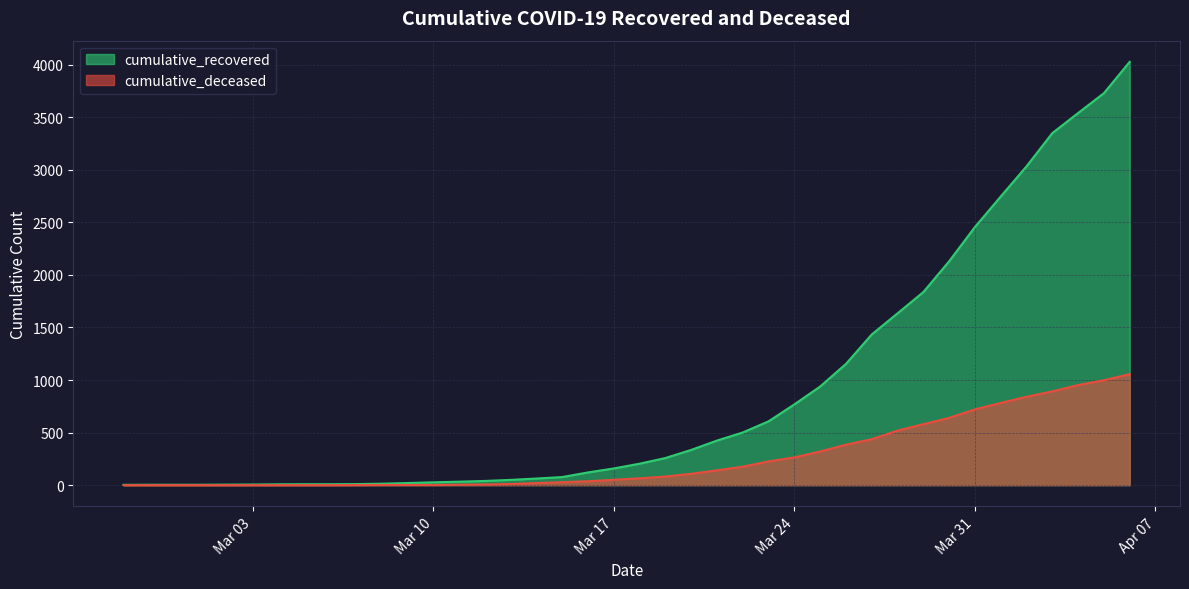

What is the sum of all cumulative_recovered values?

35759